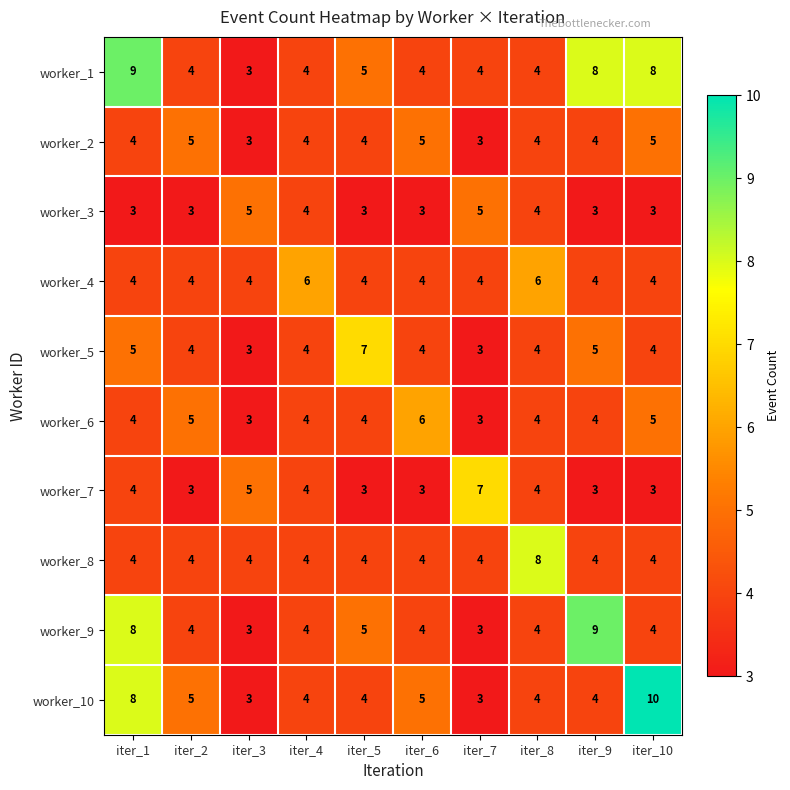

What is the maximum value shown in the chart?

10